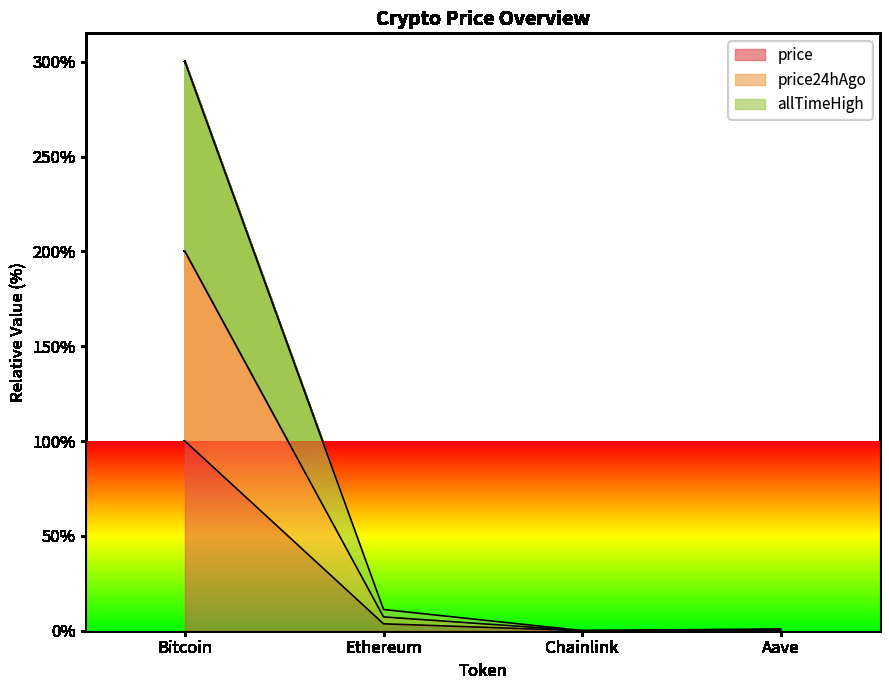

Which series has the largest range (max minus min)?

allTimeHigh